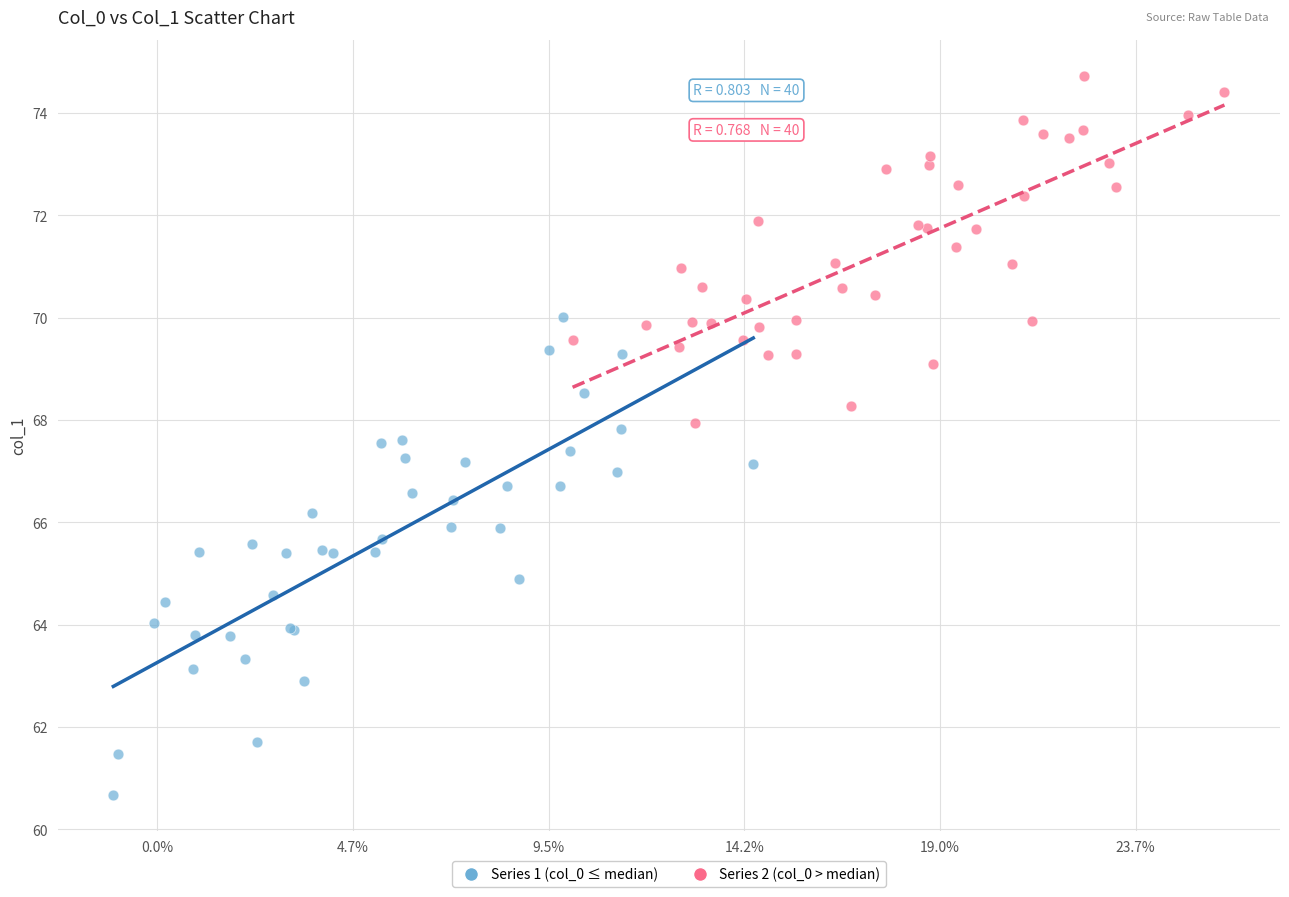

Which series contains the lowest Y value?

Series 1 (col_0 ≤ median)